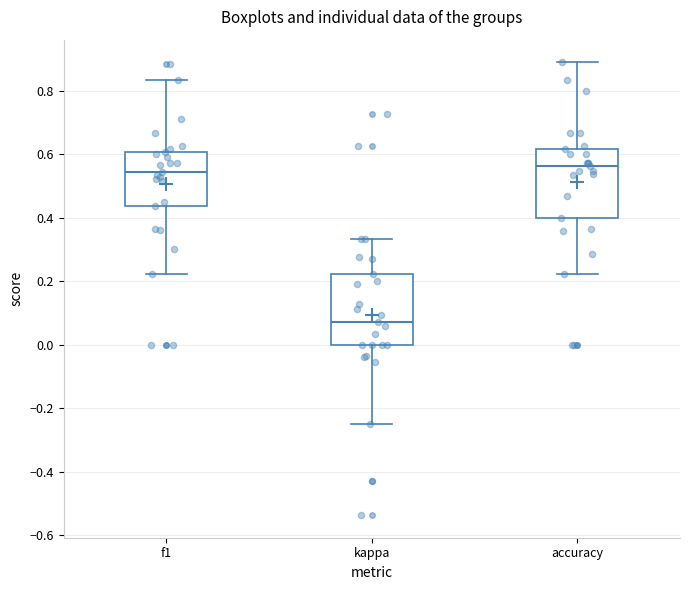

Reading left to right, read every box against the y-axis: the position of its median line, the range the box covers, and the ends of its whiskers. The values are not printed on the chart, so give them approximately, as read against the axis.

f1: median 0.54, box 0.44 to 0.60, whiskers 0.22 to 0.84
kappa: median 0.08, box 0.00 to 0.22, whiskers -0.24 to 0.34
accuracy: median 0.56, box 0.40 to 0.62, whiskers 0.22 to 0.88